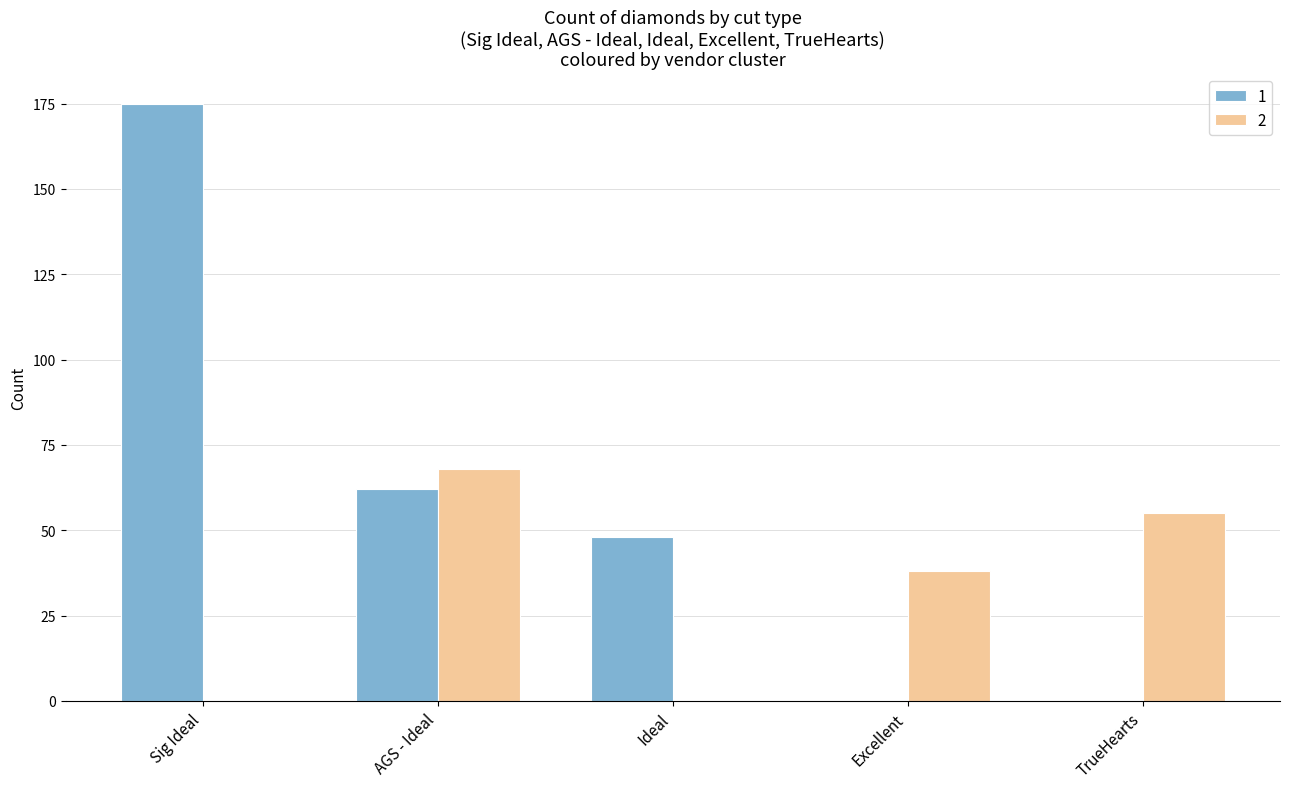

The 1 series shows 0 at TrueHearts. True or false?

True